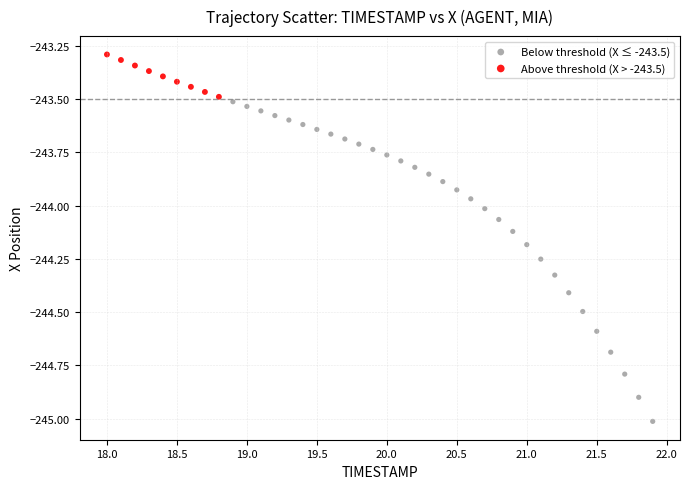

Which series reaches the minimum Y coordinate?

Below threshold (X ≤ -243.5)